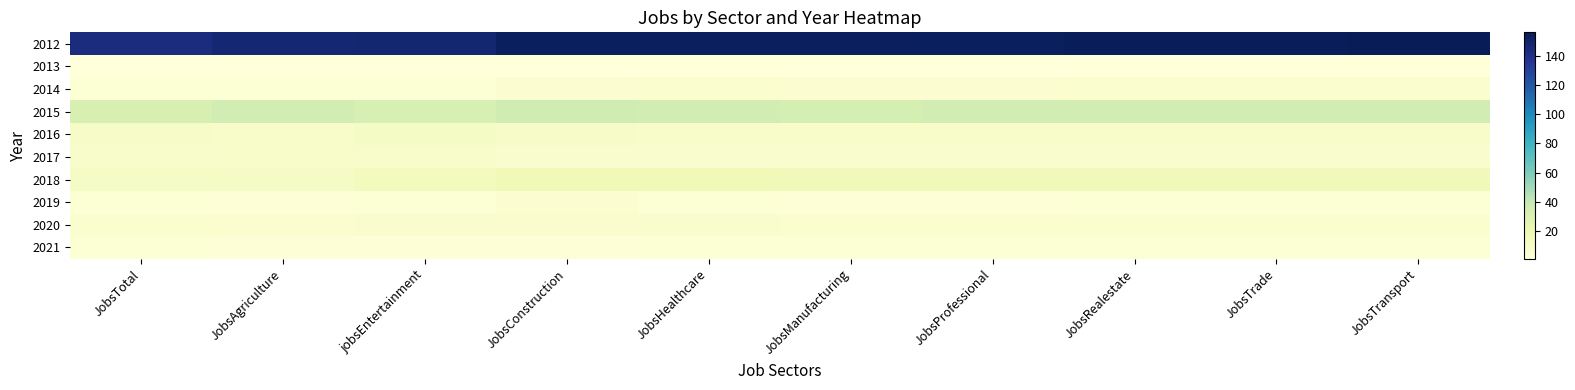

Which has a higher value, JobsConstruction or JobsRealestate?

JobsRealestate